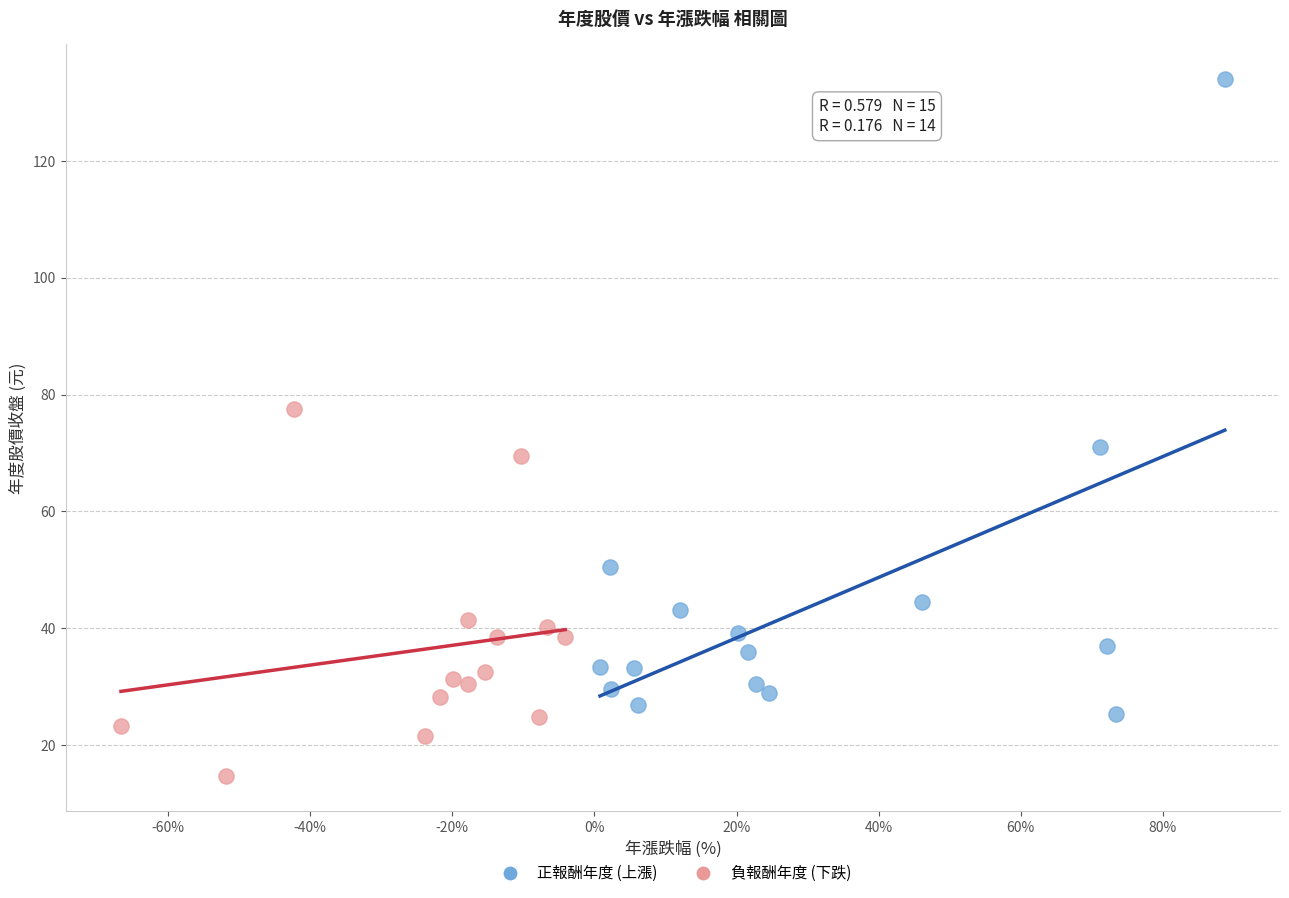

Which series contains the highest Y value?

正報酬年度 (上漲)